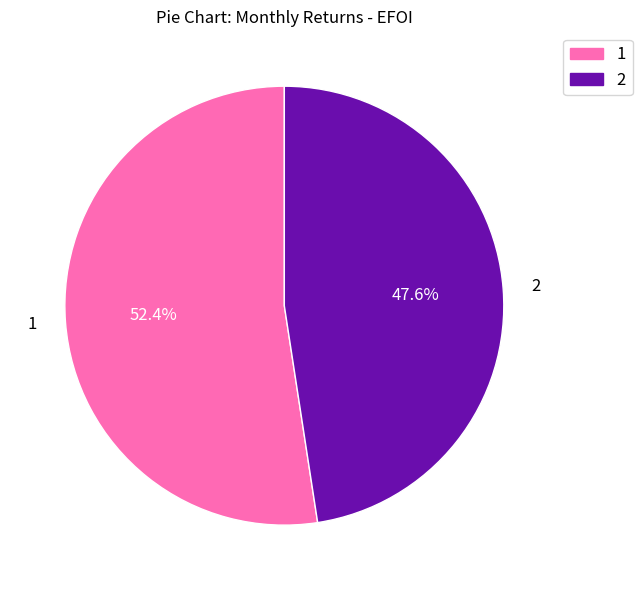

Is it true that 2 is 60% of the pie?

False